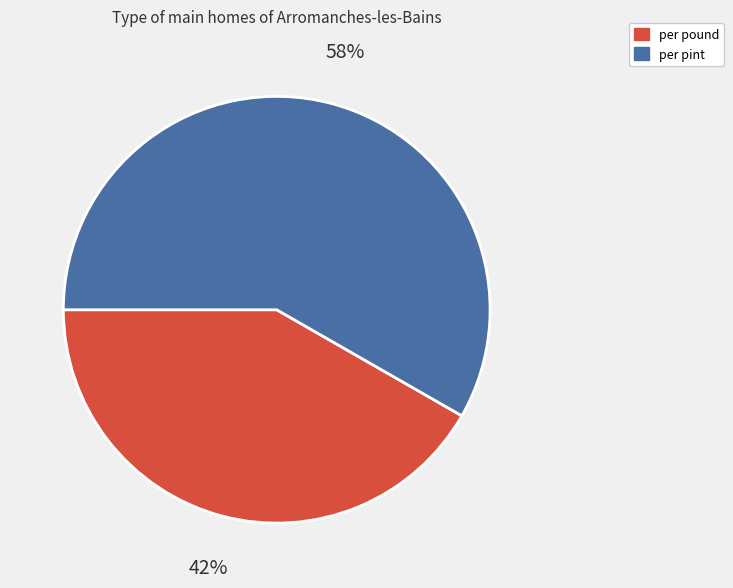

Between per pound and per pint, which is larger?

per pint